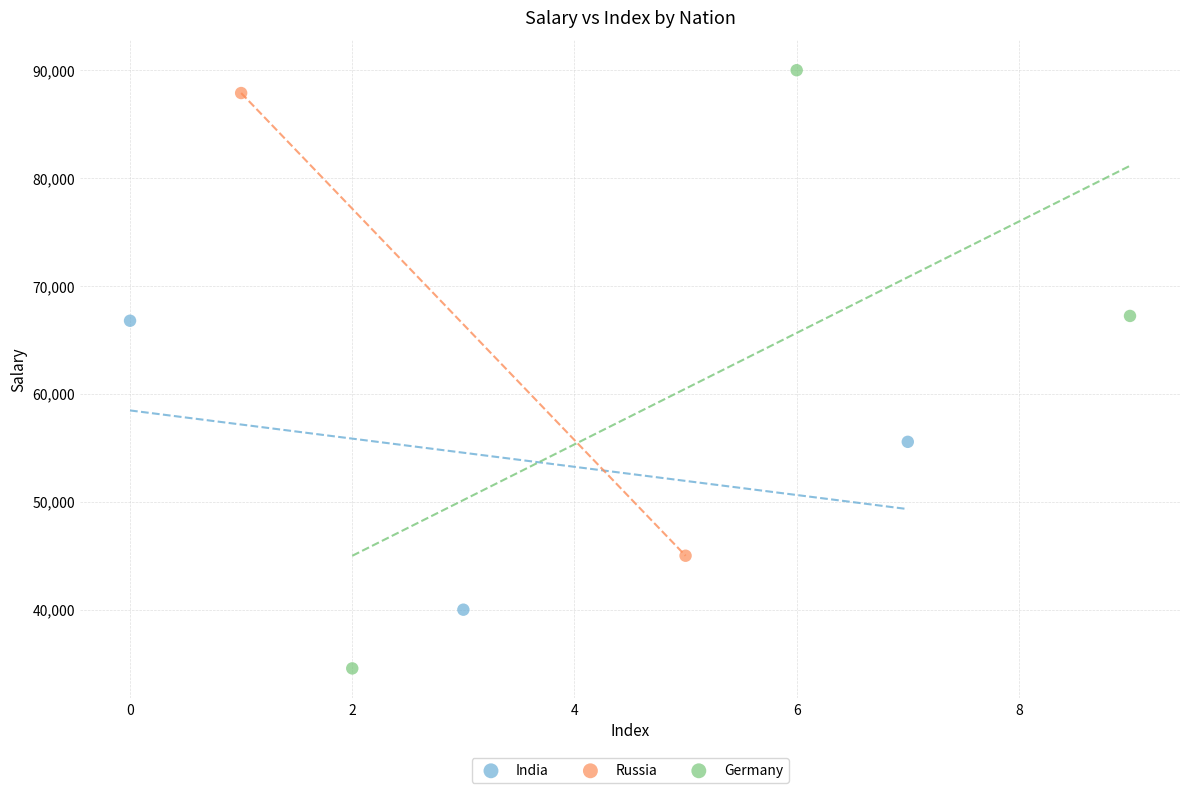

What are all the series names shown in the legend?

India, Russia, Germany